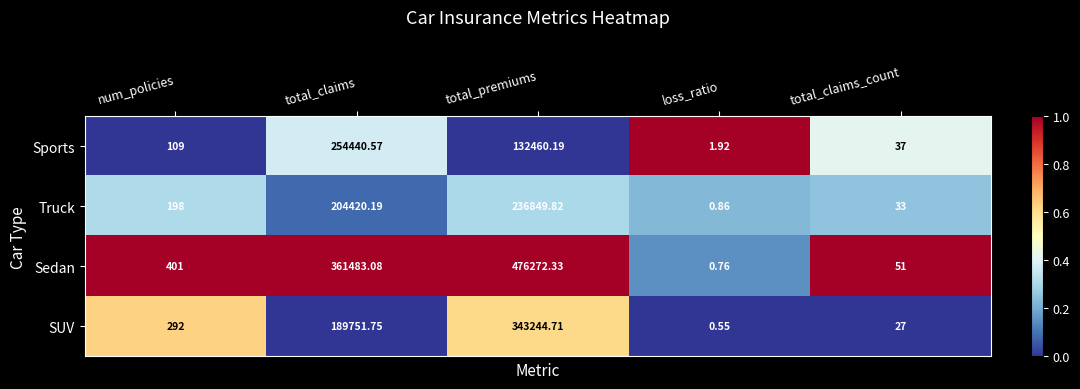

Rank the series by their maximum value, from lowest to highest.

Truck, Sports, SUV, Sedan